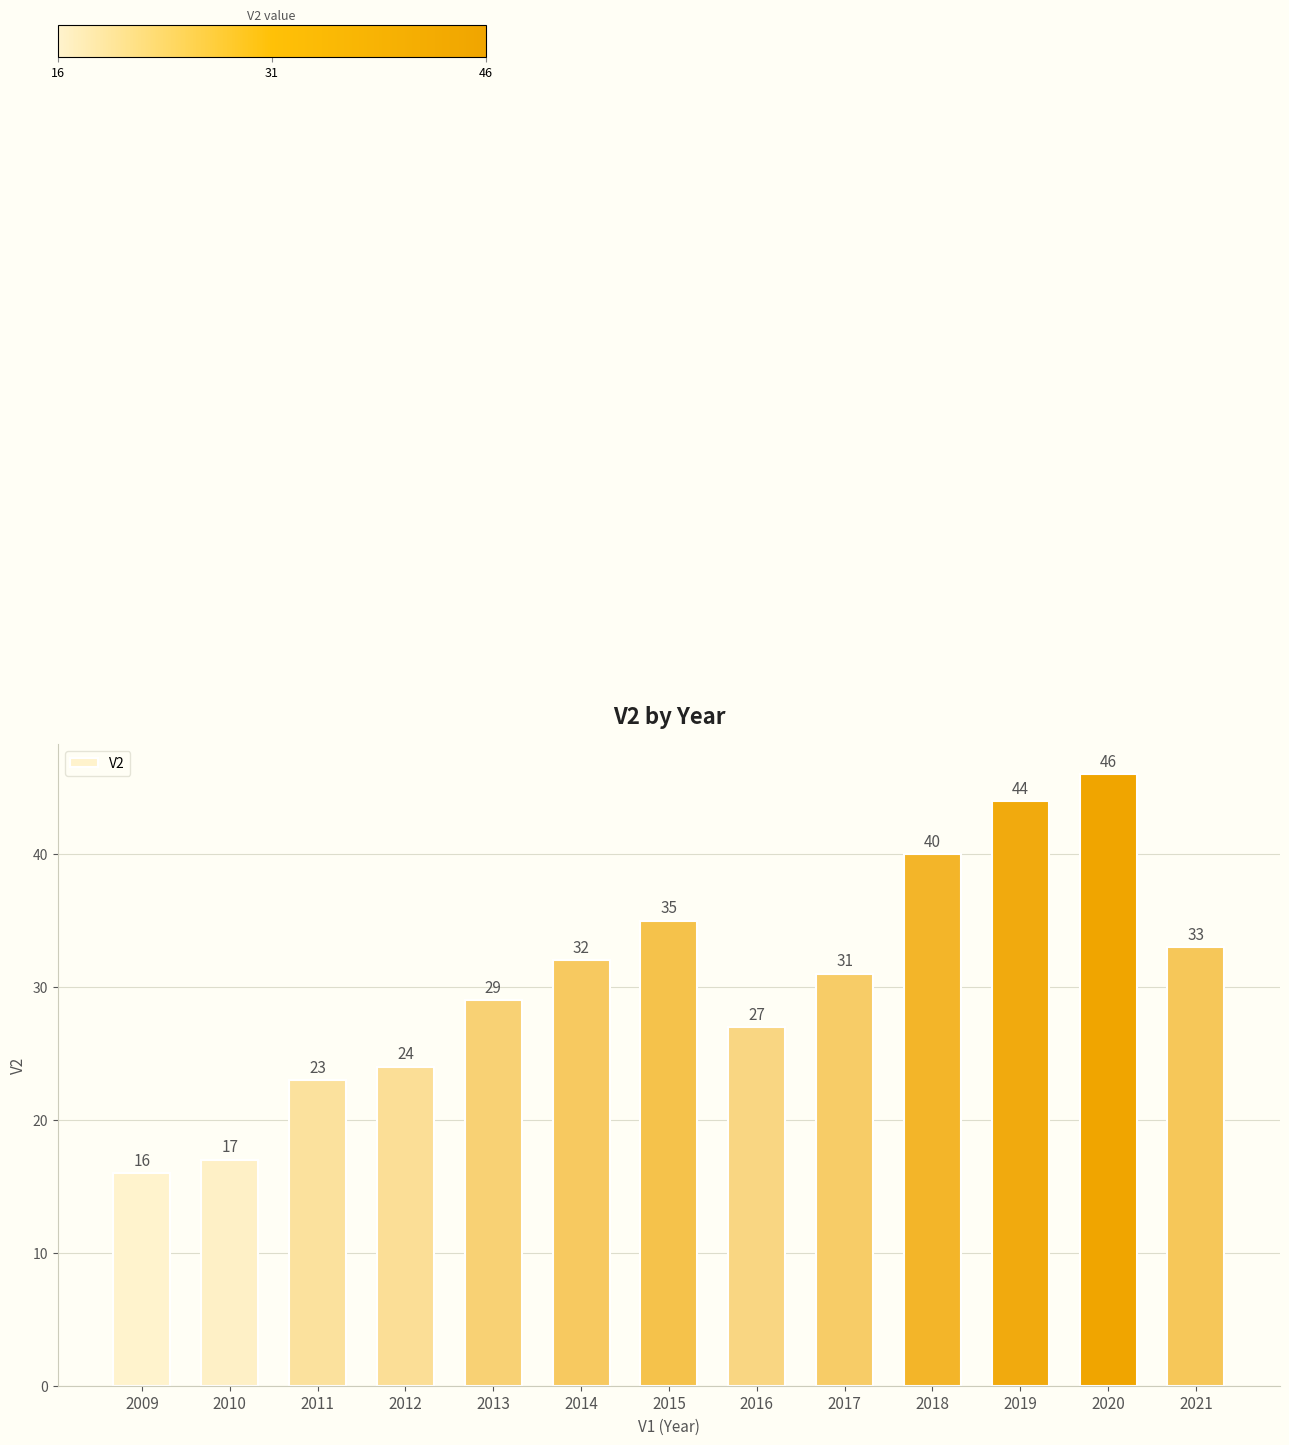

What is the value of the 5th bar from the left?

29